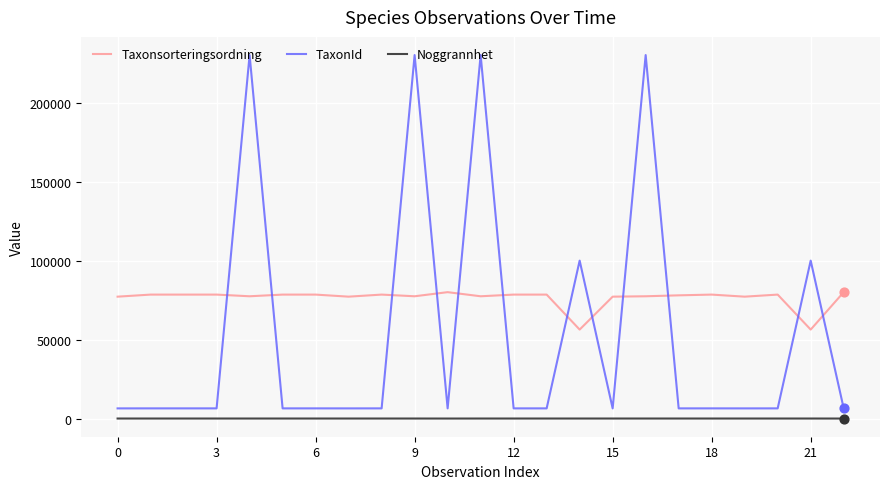

At how many categories does at least one series exceed 197609?

4